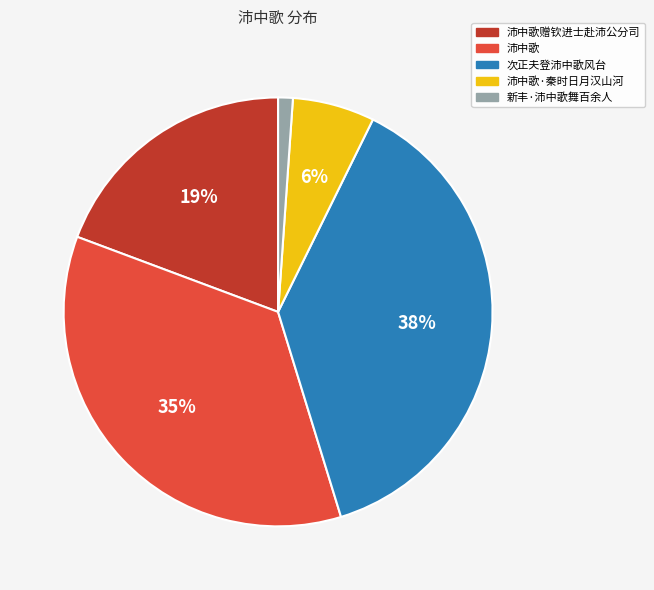

Rank the categories by value from lowest to highest.

新丰·沛中歌舞百余人, 沛中歌·秦时日月汉山河, 沛中歌赠钦进士赴沛公分司, 沛中歌, 次正夫登沛中歌风台